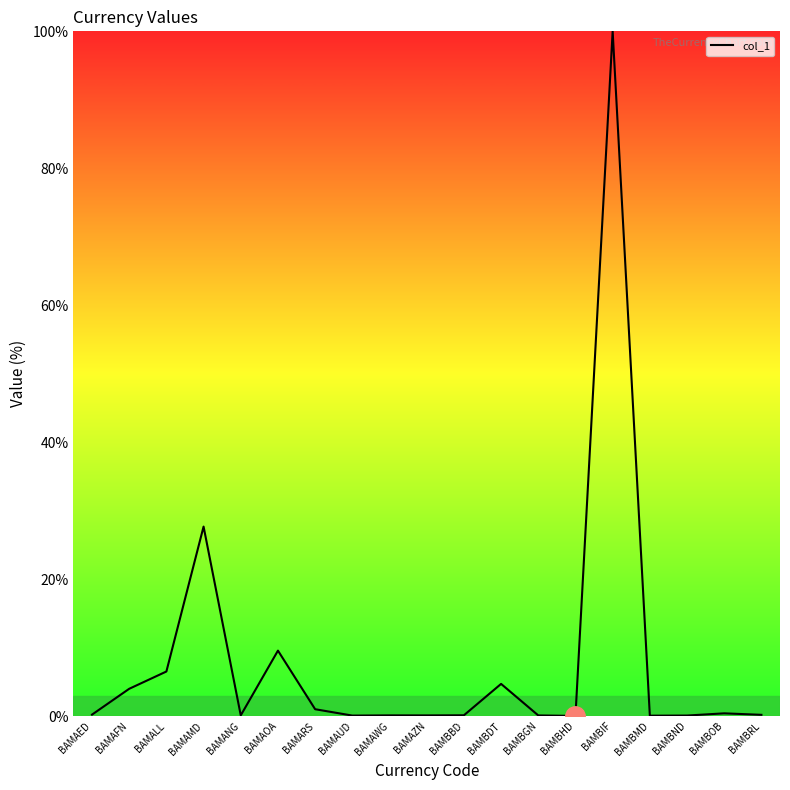

What is the approximate value at BAMBMD?

0.1